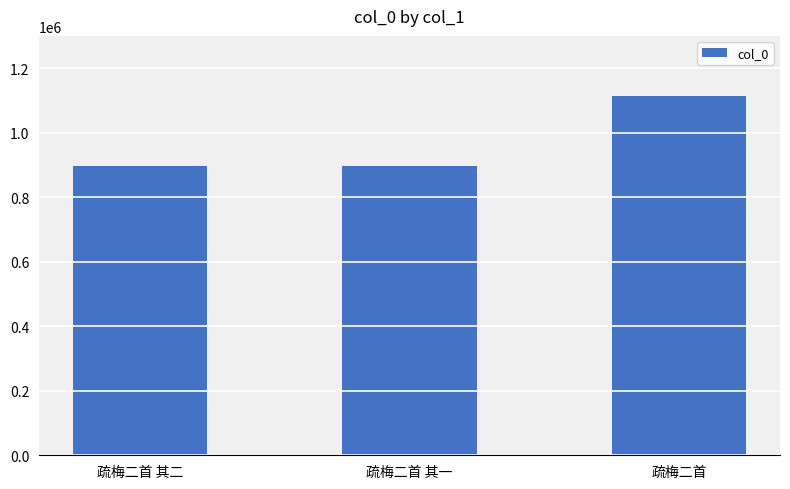

What is the sum of all values?

2909199